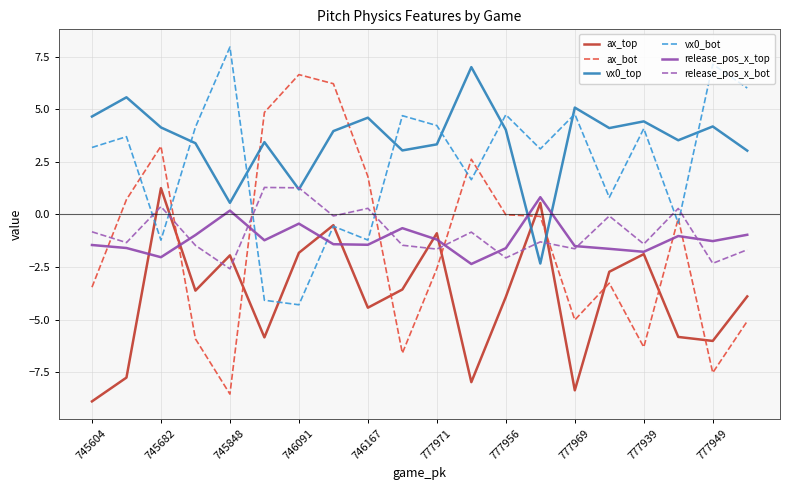

What is the highest value of the ax_bot series?

6.6